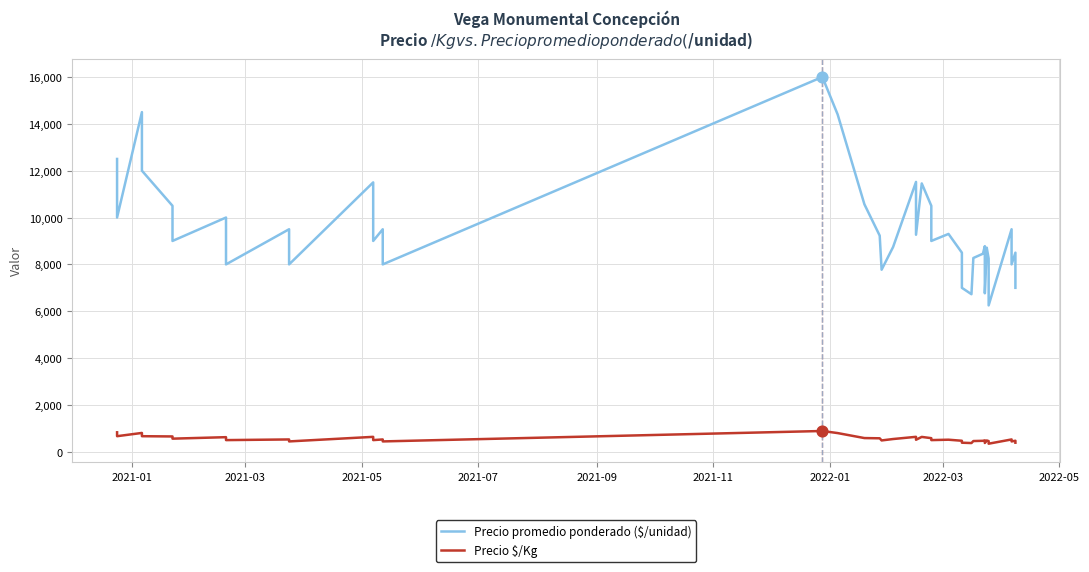

What are all the series names shown in the legend?

Precio promedio ponderado ($/unidad), Precio $/Kg